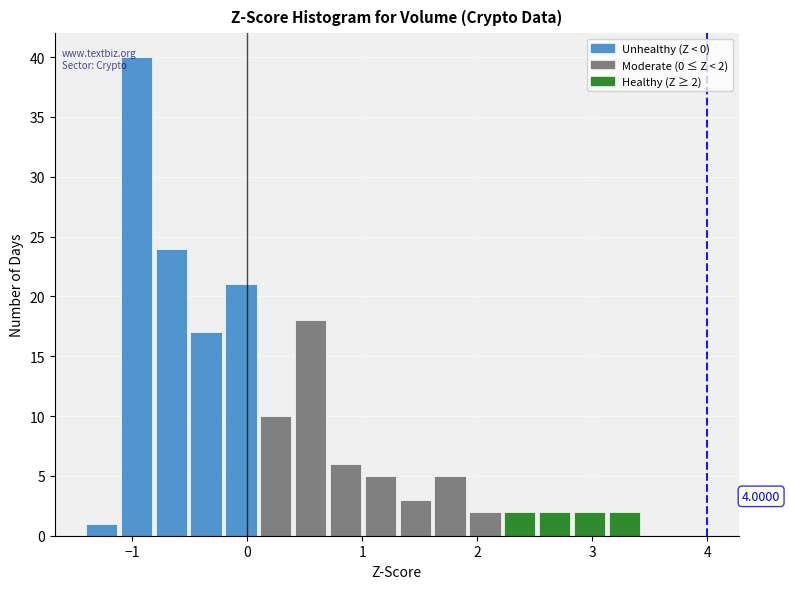

Around what value on the x-axis is the tallest bar? Give the approximate position of its centre, as read against the axis.

-1.0